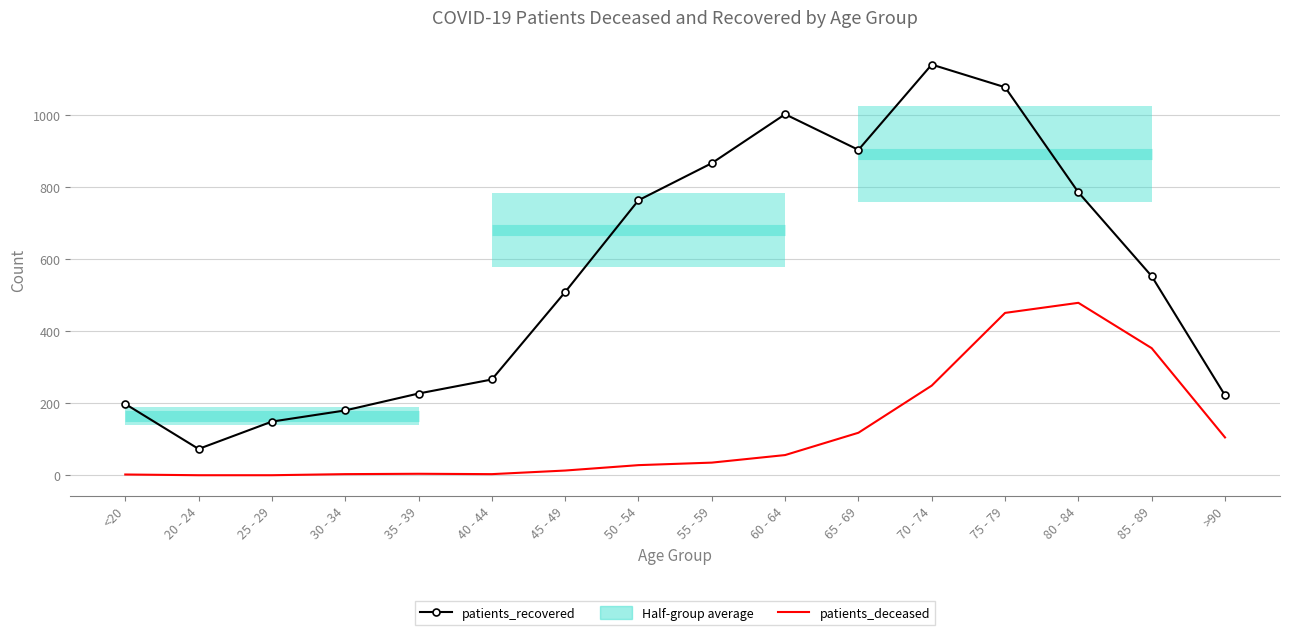

True or false: patients_deceased has more than 2 interior local peaks.

False